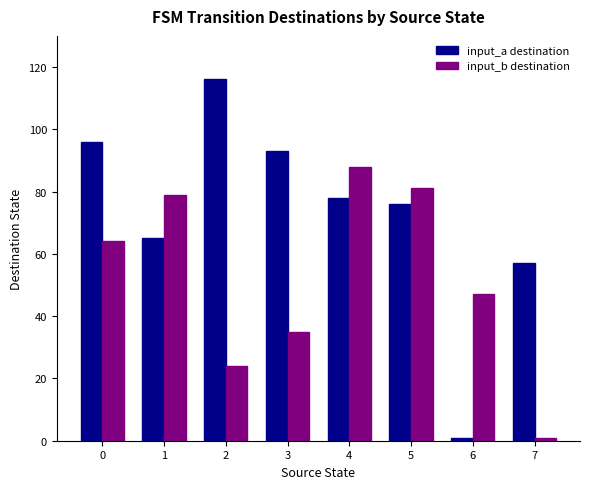

Reading right to left, what are all the values shown in this chart?

input_a destination: 57	1	76	78	93	116	65	96
input_b destination: 1	47	81	88	35	24	79	64